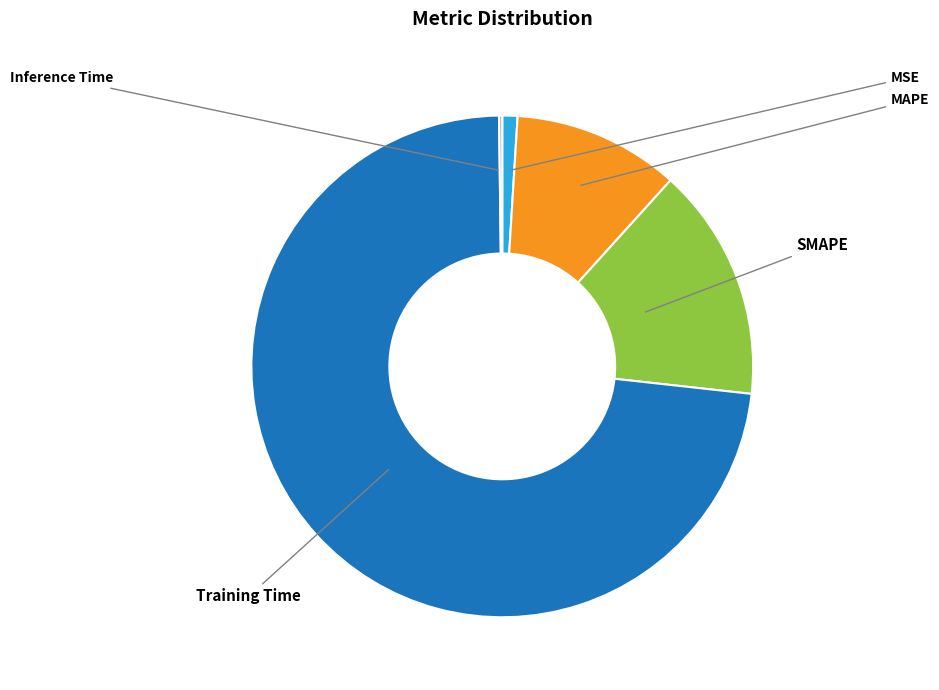

Does any single category account for the majority?

Yes